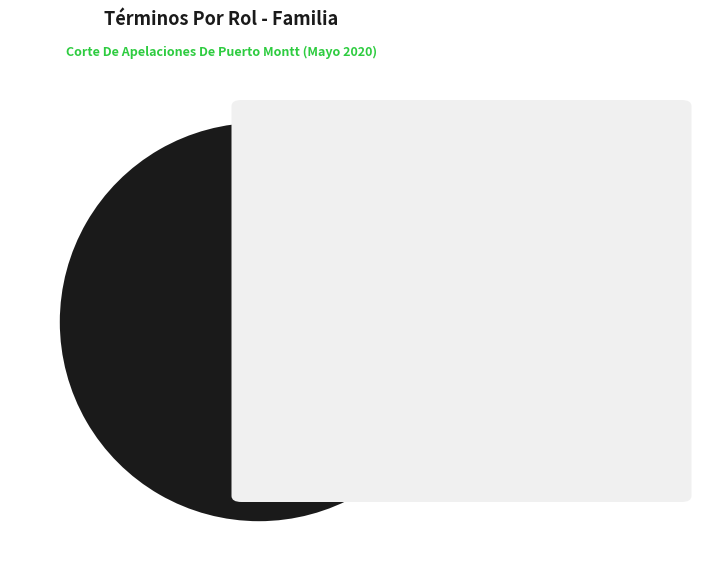

Does any single category account for the majority?

Yes